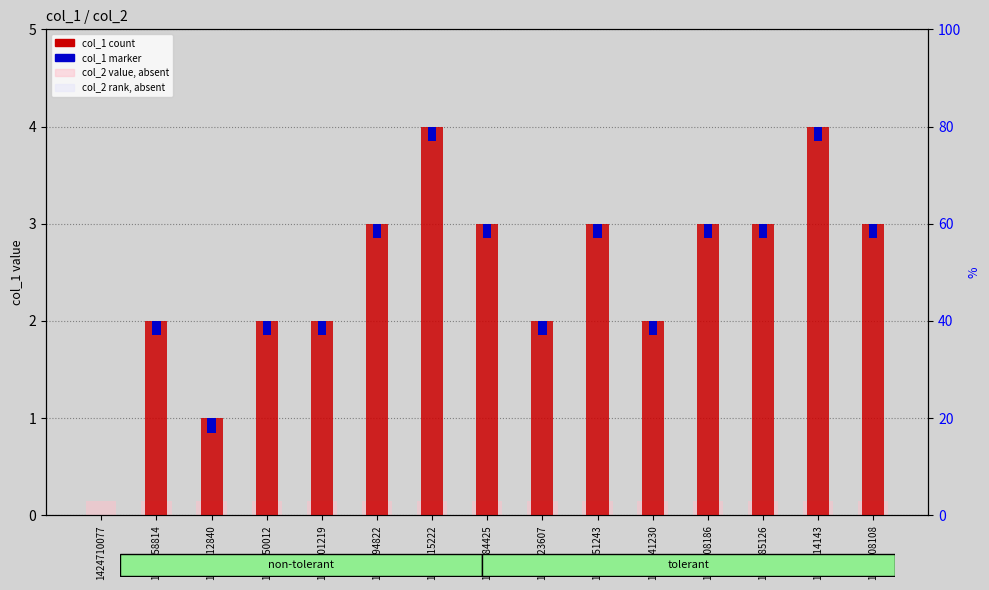

Reading left to right, extract all data points from this chart.

col_1: 1424710077=0.0	1428358814=2.0	1428412840=1.0	1429050012=2.0	1436201219=2.0	1438294822=3.0	1438615222=4.0	1438784425=3.0	1439223607=2.0	1440451243=3.0	1440541230=2.0	1440608186=3.0	1440785126=3.0	1441214143=4.0	1441308108=3.0
col_2: 1424710077=0.1	1428358814=0.1	1428412840=0.1	1429050012=0.1	1436201219=0.1	1438294822=0.1	1438615222=0.1	1438784425=0.1	1439223607=0.1	1440451243=0.1	1440541230=0.1	1440608186=0.1	1440785126=0.1	1441214143=0.1	1441308108=0.1